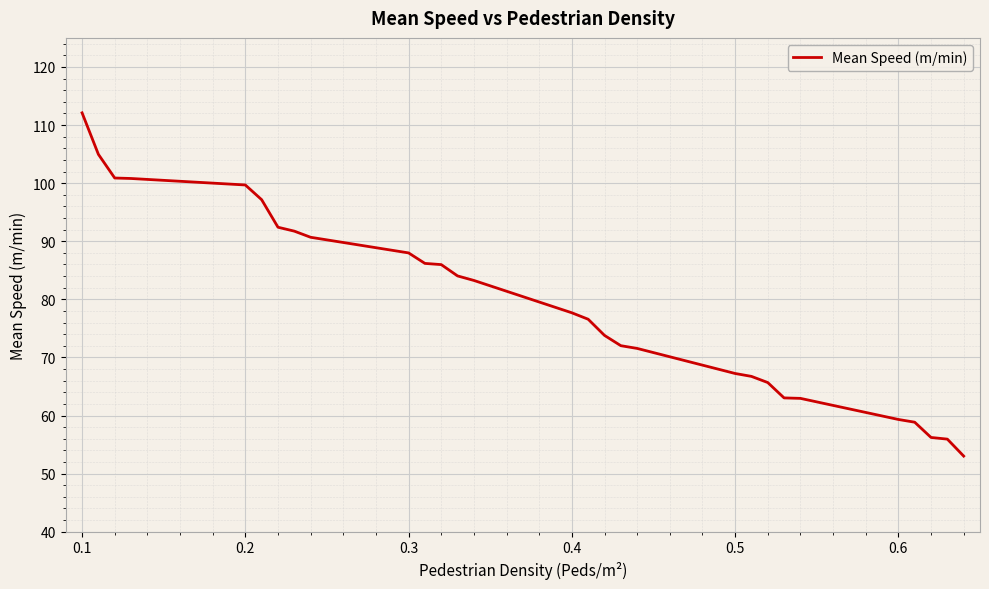

What is the maximum value shown in the chart?

112.1